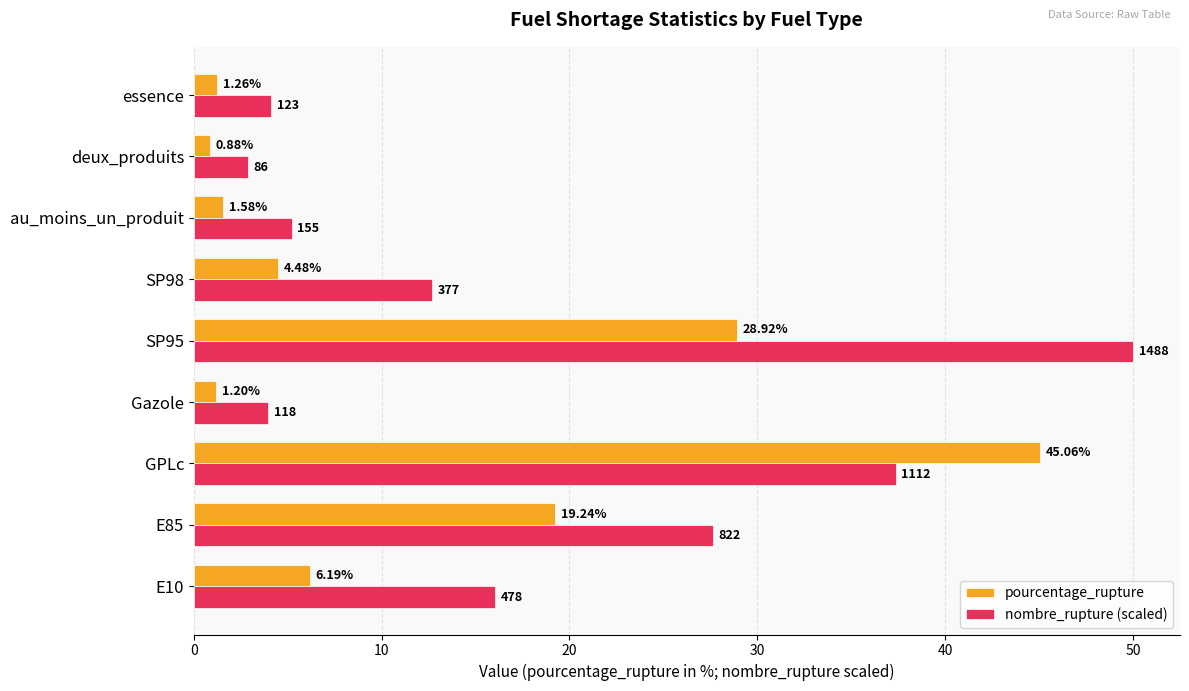

What is the greatest value displayed?

50.0